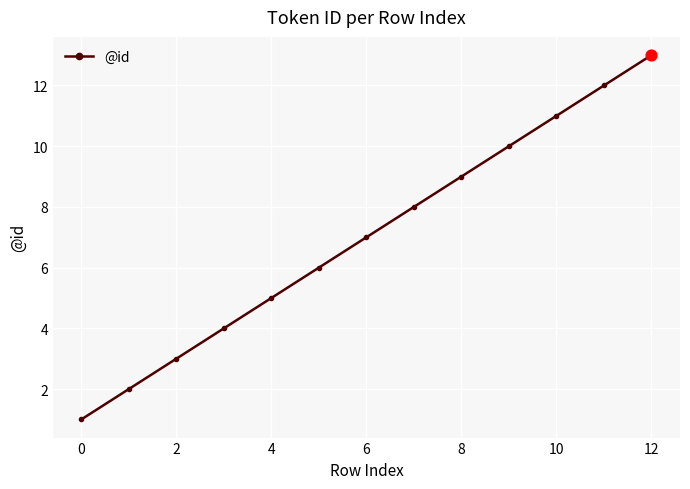

What is the average value?

7